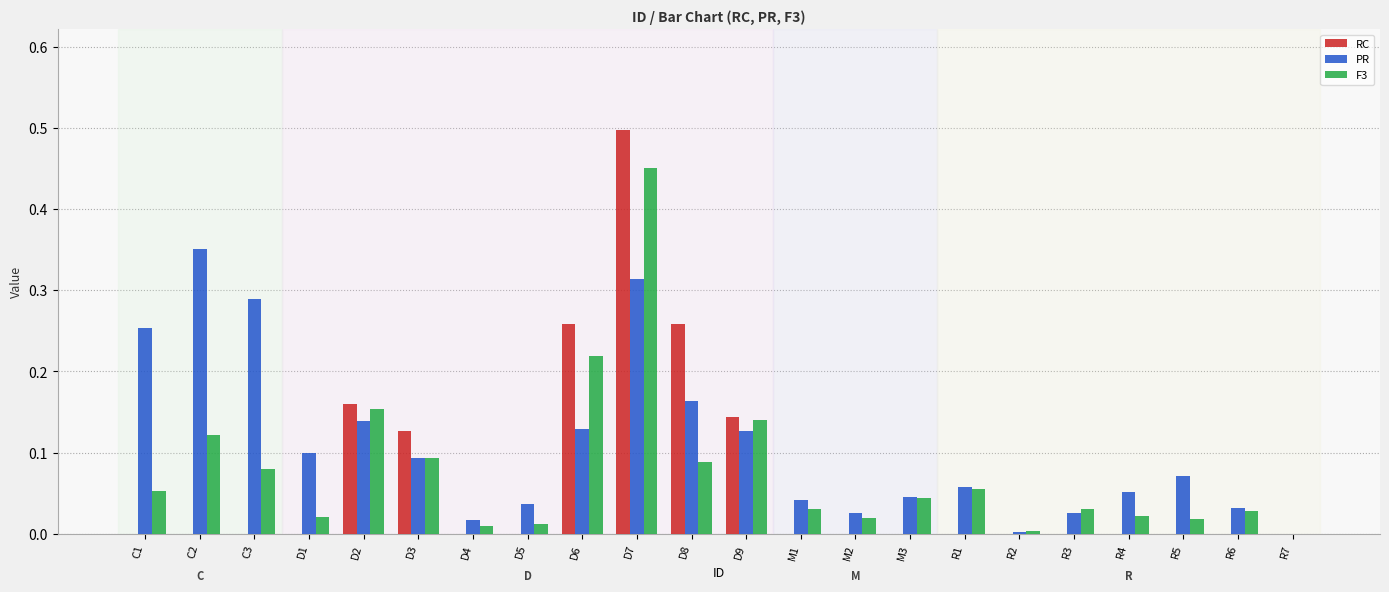

Between C2 and D2, which series saw the biggest shift?

PR